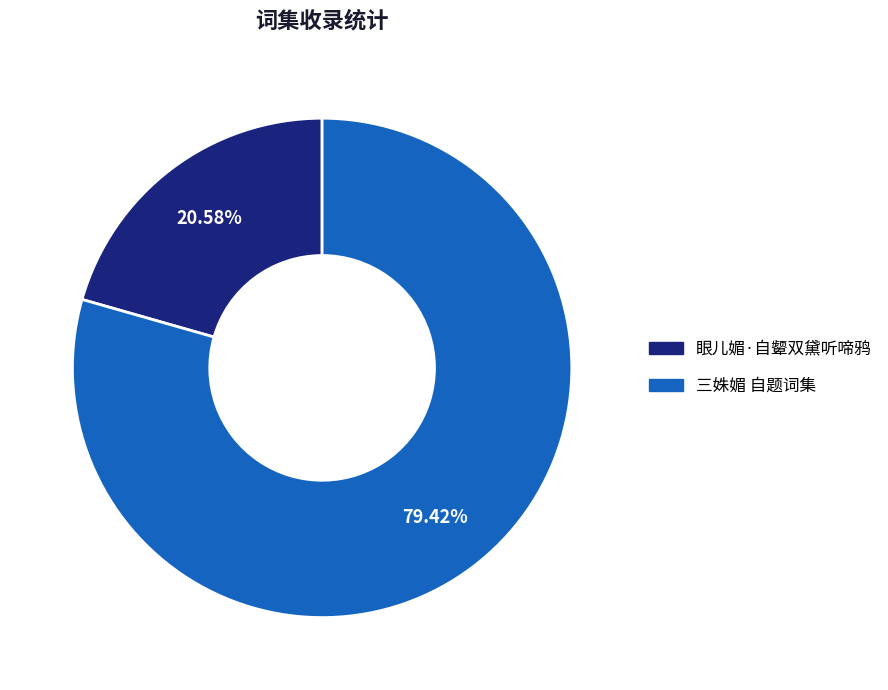

Is it true that 眼儿媚·自颦双黛听啼鸦 is 29% of the pie?

False